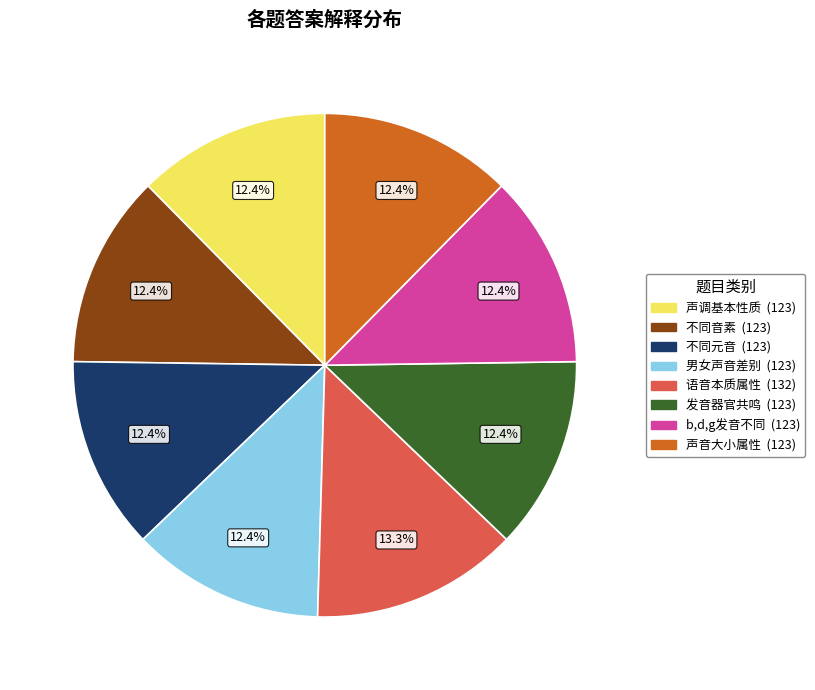

Does any single category account for the majority?

No